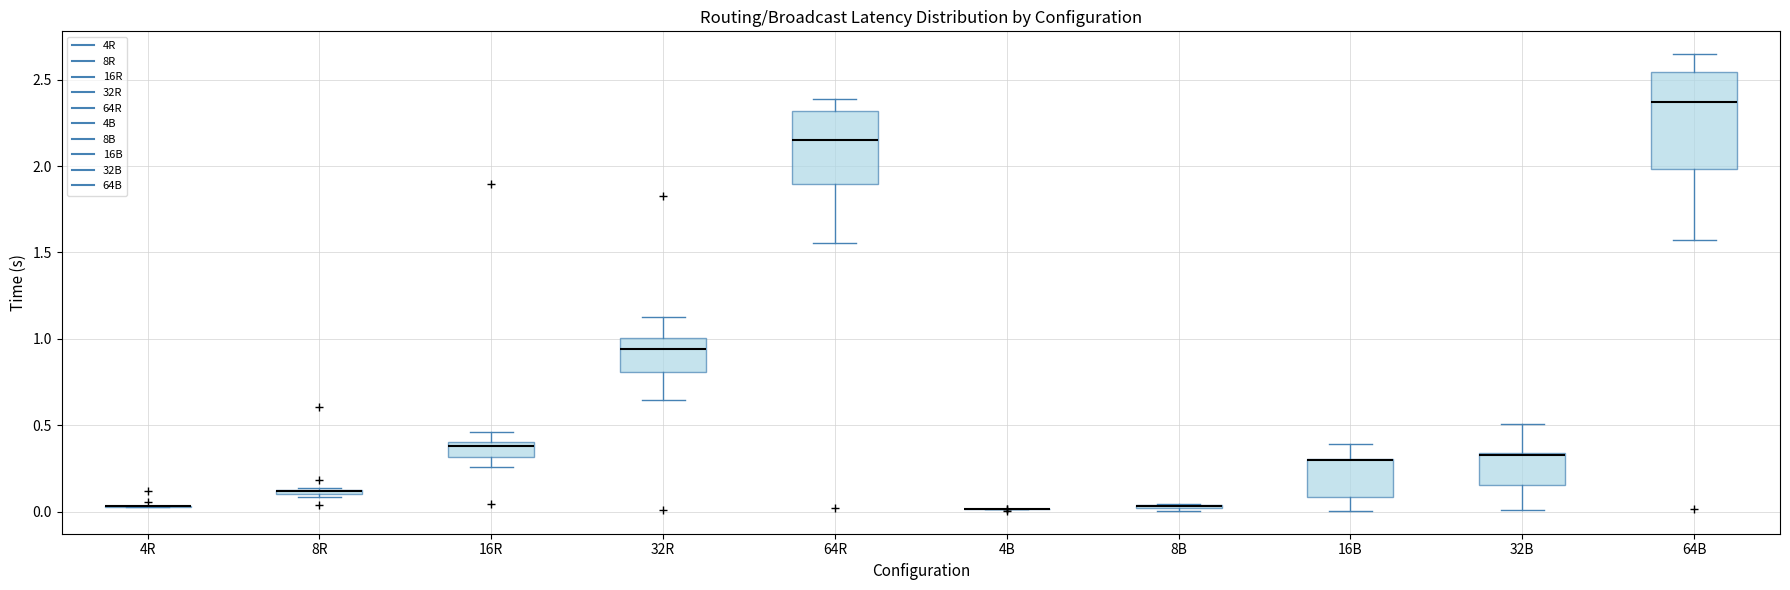

Where does the upper whisker of the box for 64R end on the y-axis? The values are not printed on the chart, so give them approximately, as read against the axis.

2.40